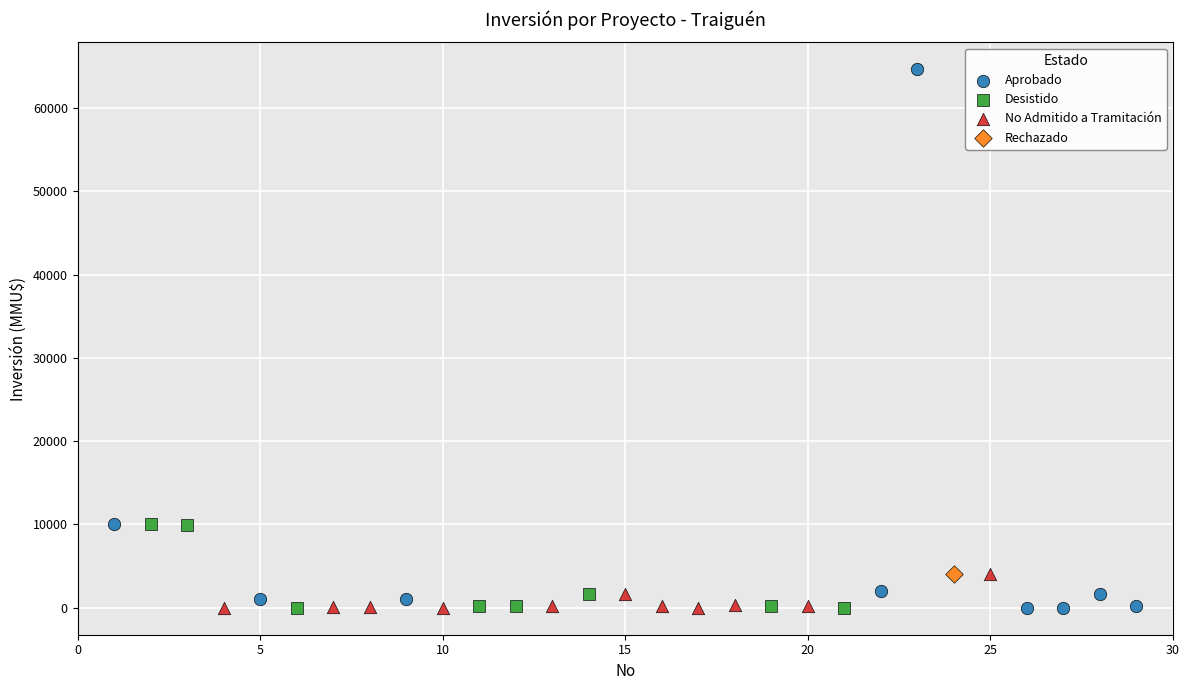

What are all the series names shown in the legend?

Aprobado, Desistido, No Admitido a Tramitación, Rechazado